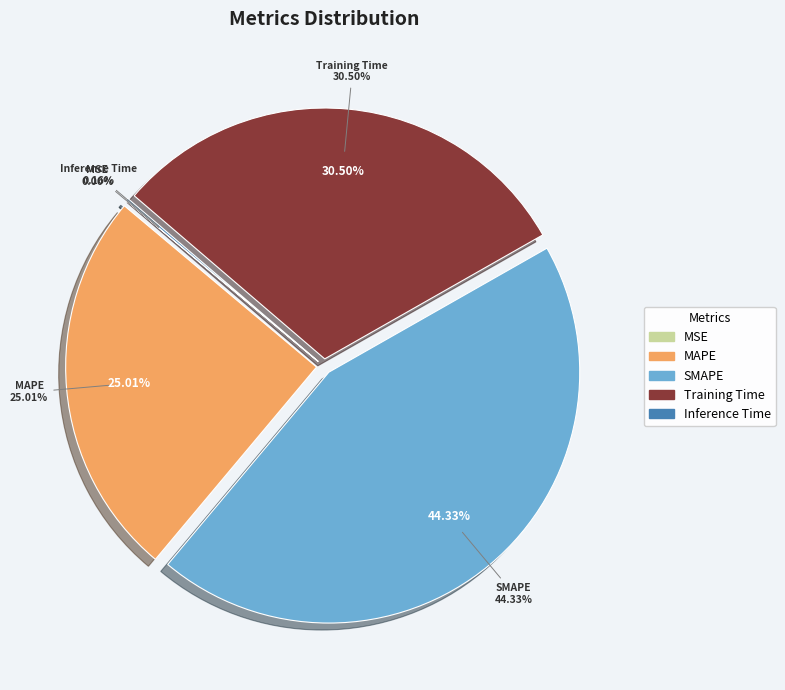

How many segments does this pie chart have?

5